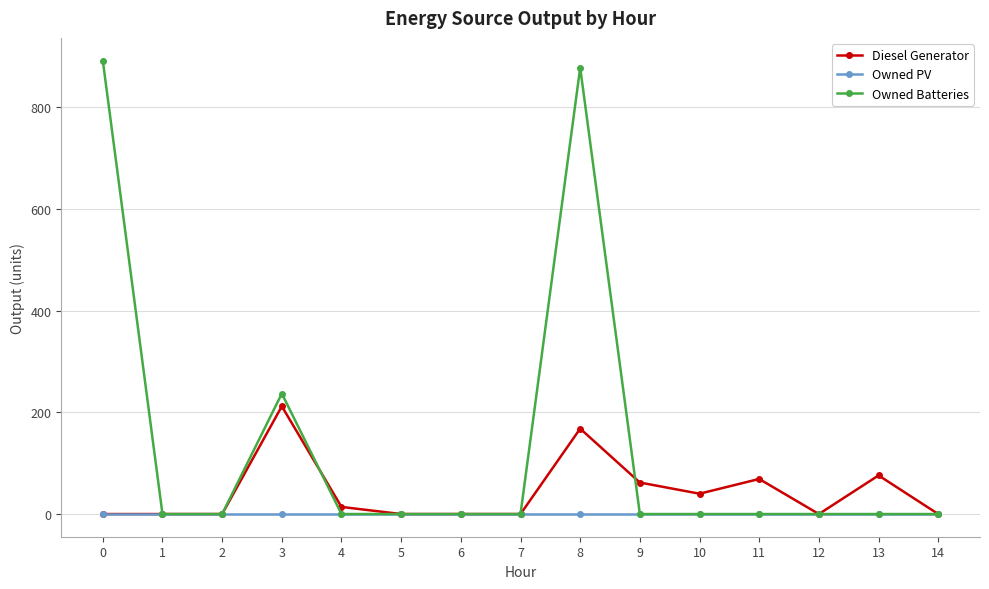

How many lines are shown in the chart?

3